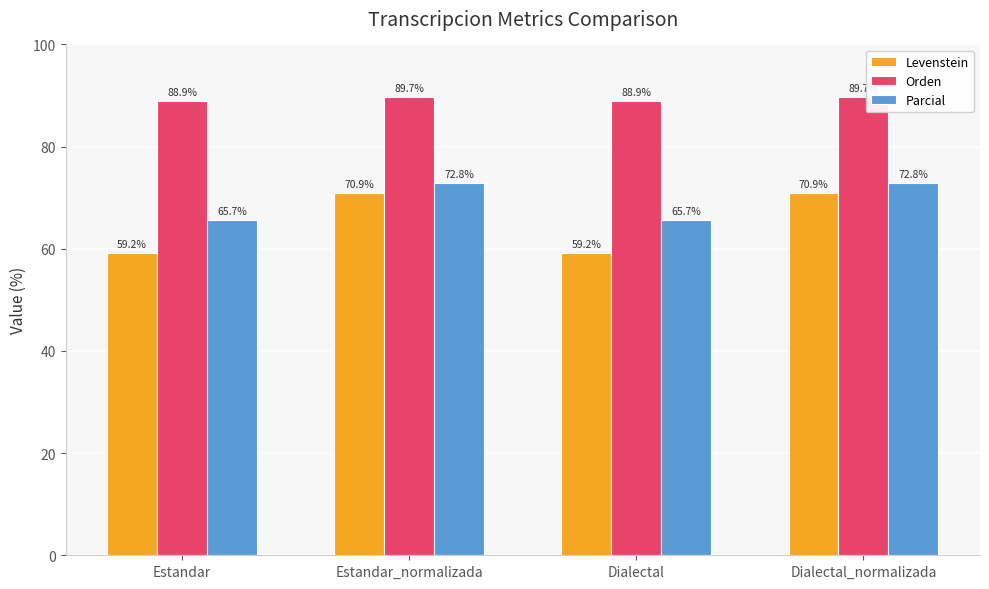

How many series are shown in this chart?

3